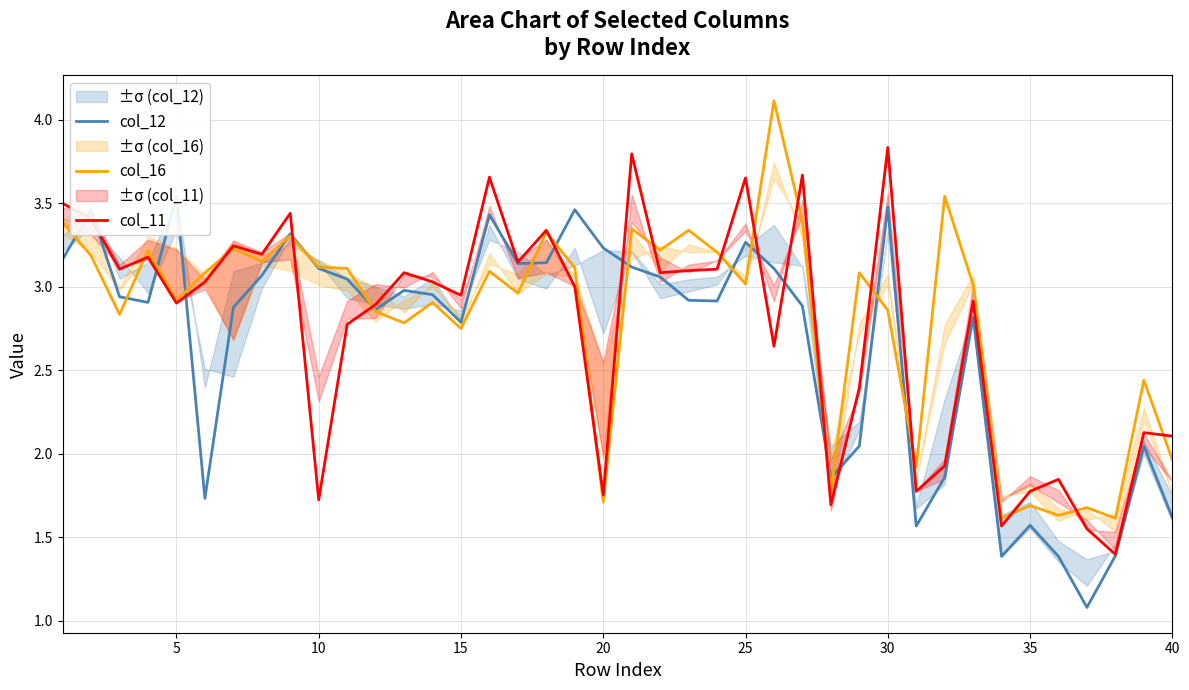

What is the lowest value of the col_11 series?

1.4